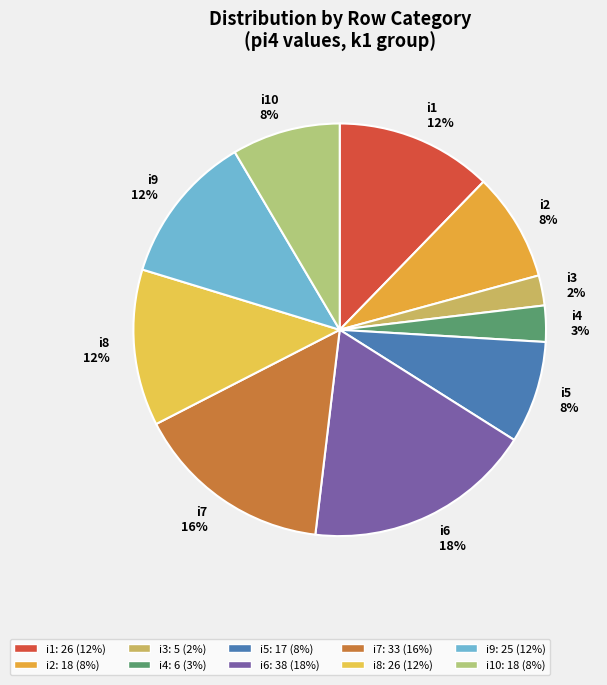

To the nearest percent, what percentage of the pie is i5 8%?

8%